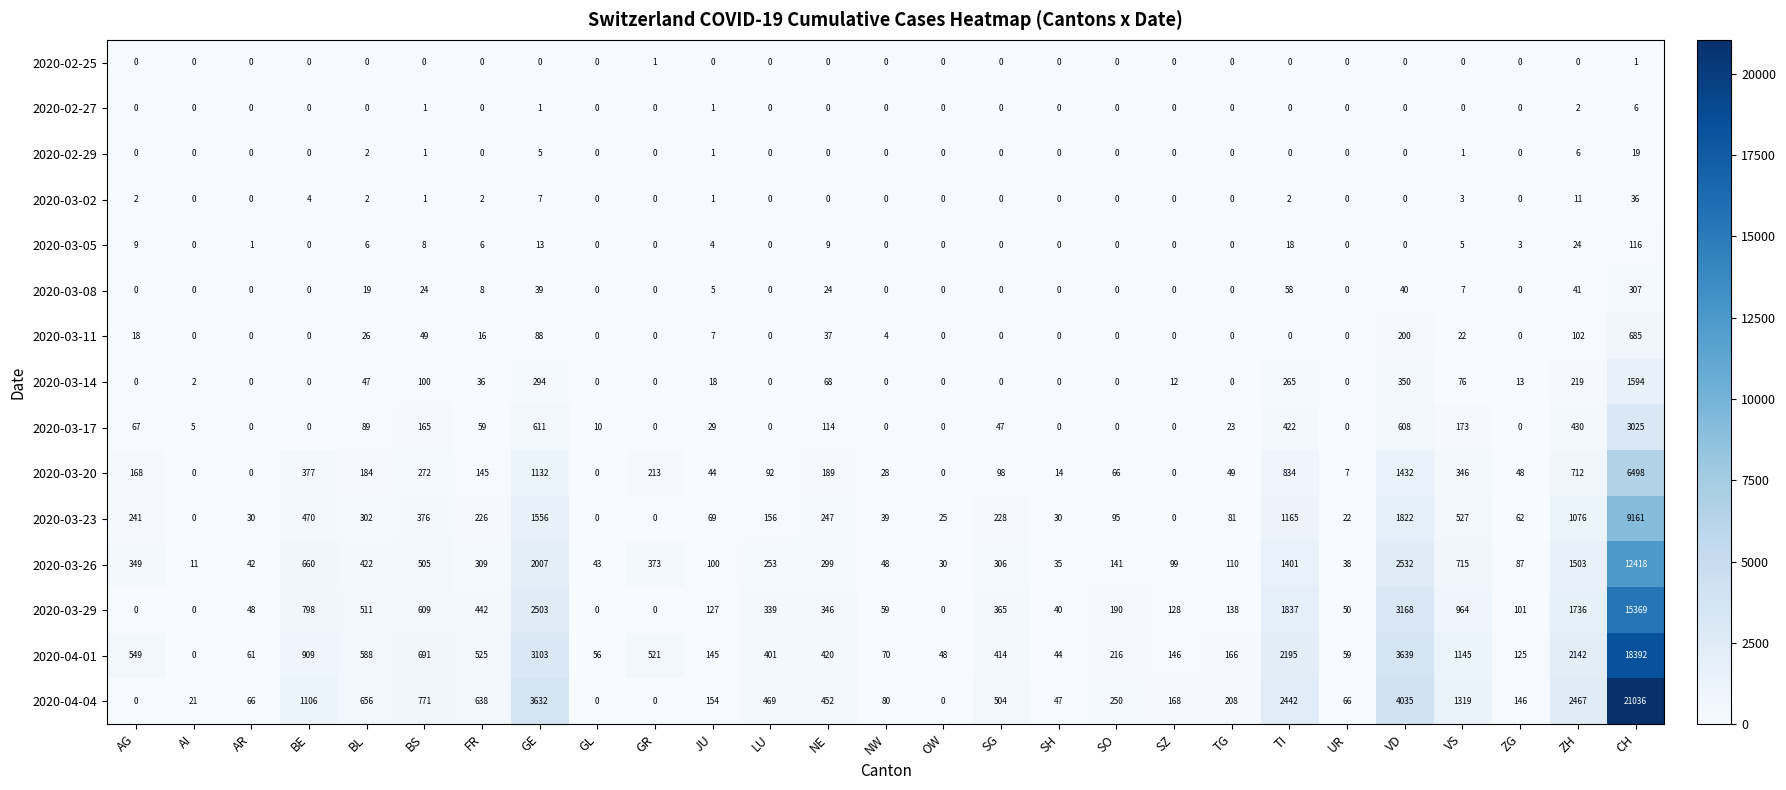

What is the spread (max minus min) of values at BL?

656